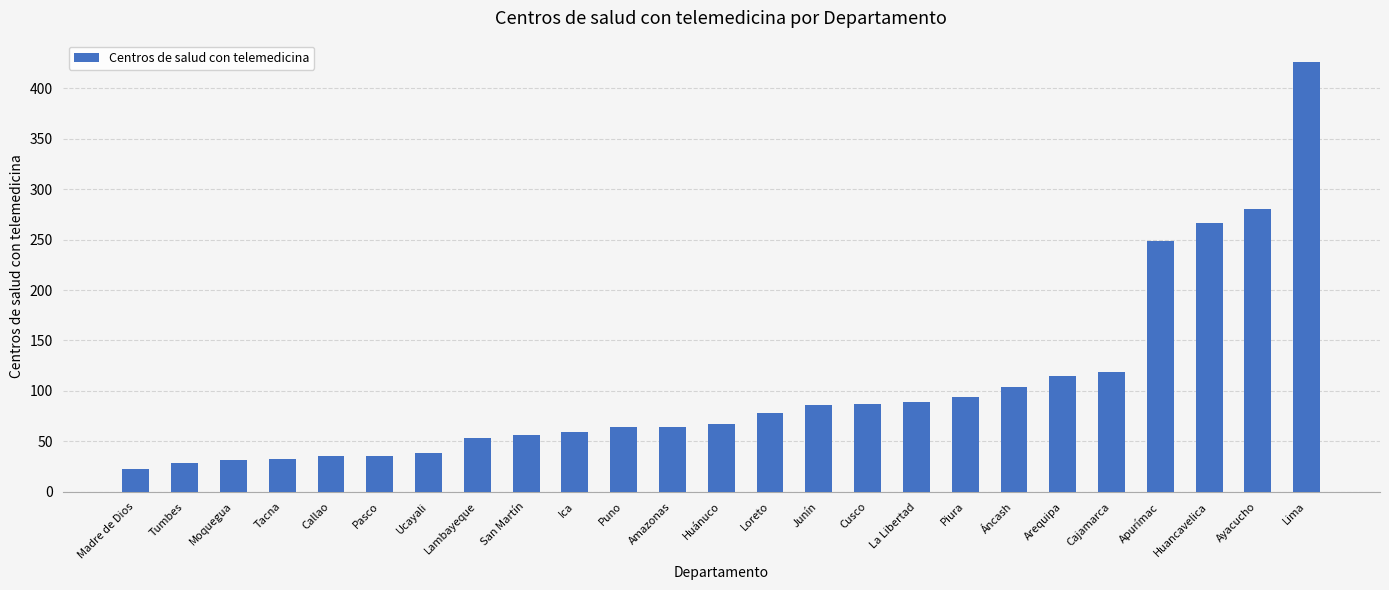

True or false: the data shows 94 at Piura.

True